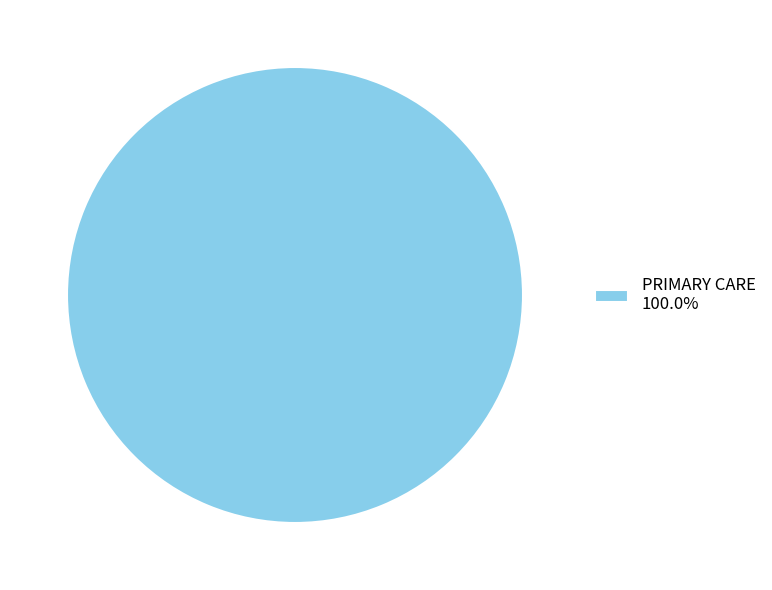

Does PRIMARY CARE 100.0% represent more than half of the total?

Yes